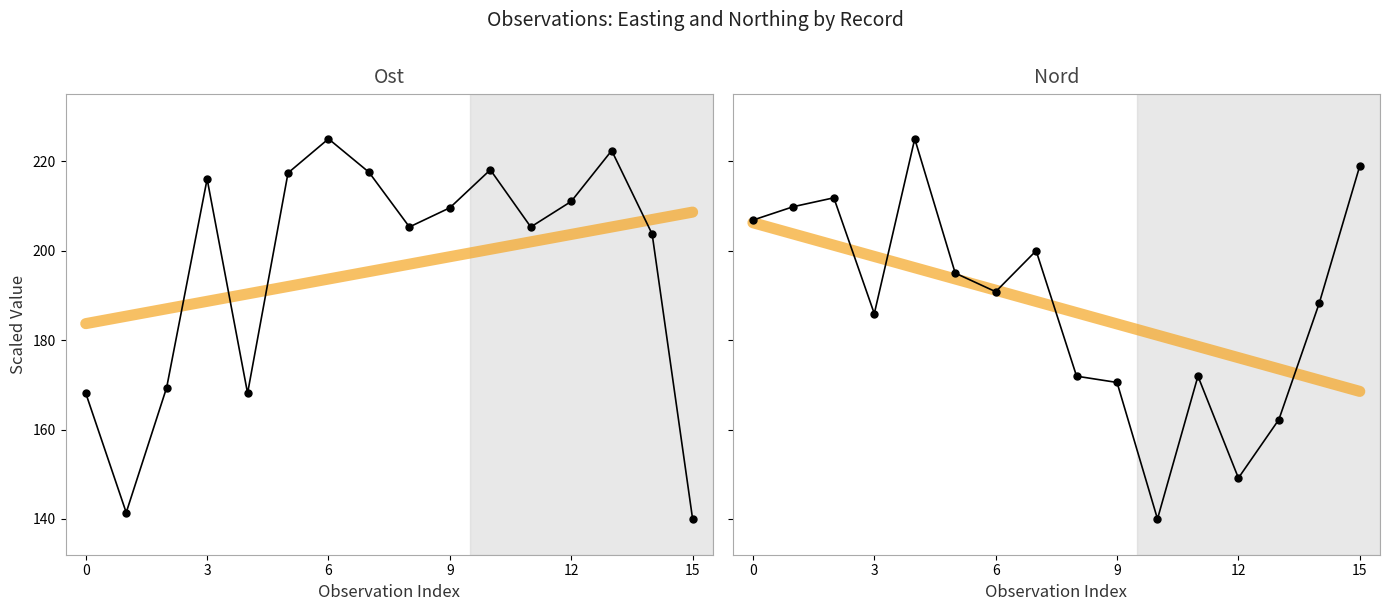

What is the label of the 11th point from the left?

10